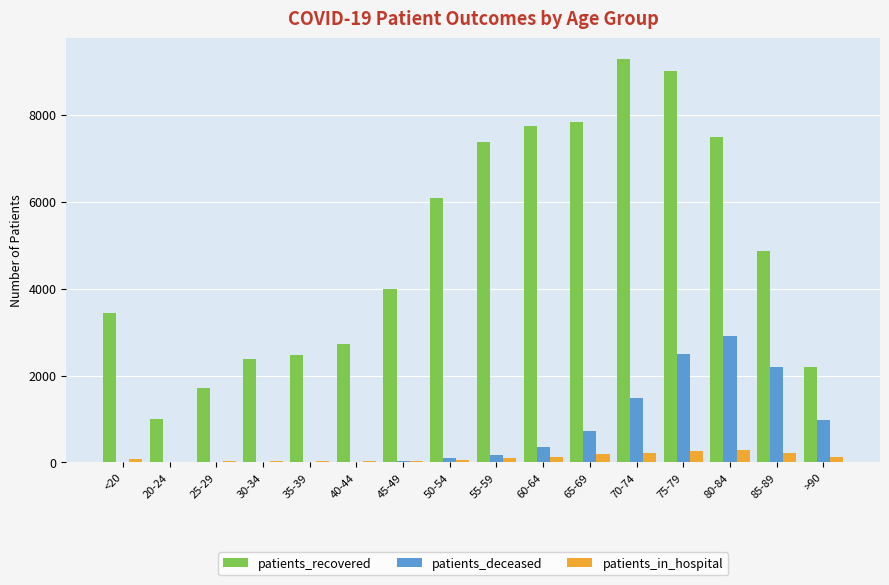

Which series changed the most between <20 and 35-39?

patients_recovered